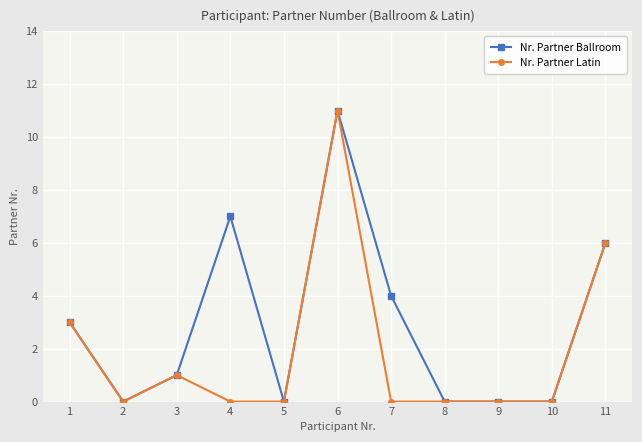

The Nr. Partner Ballroom series shows -4 at 8. True or false?

False